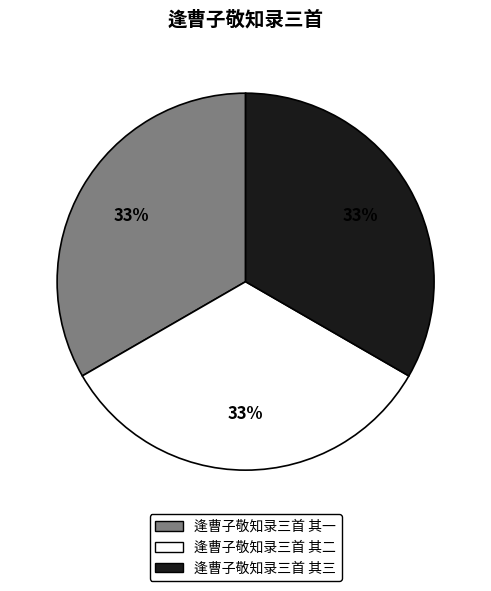

Count the number of slices in the pie.

3